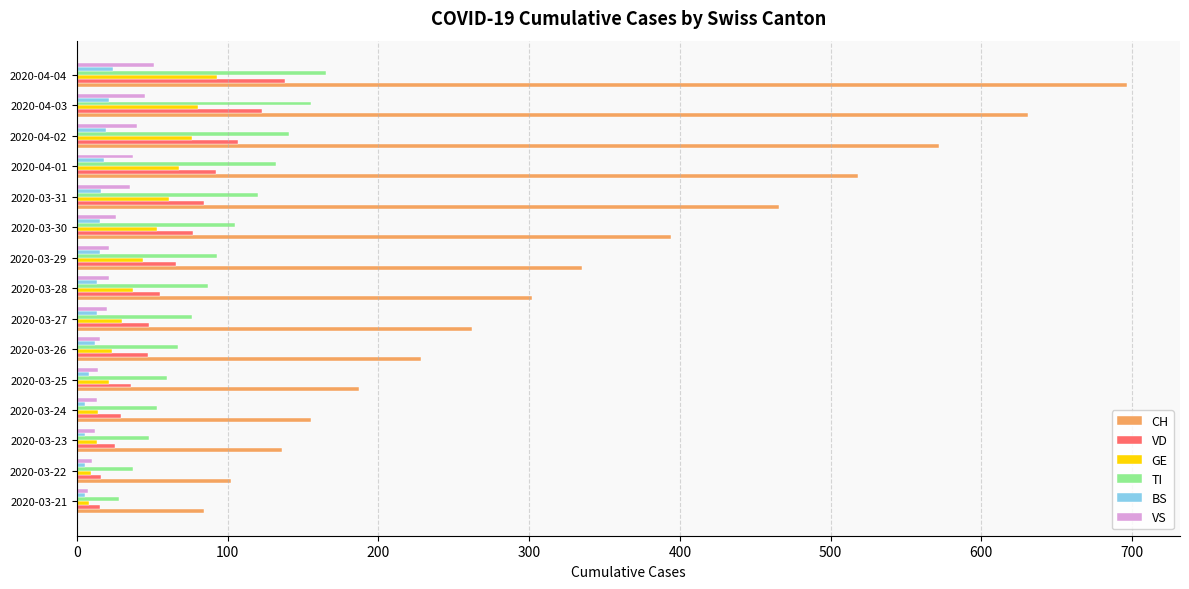

What are all the series names shown in the legend?

CH, VD, GE, TI, BS, VS